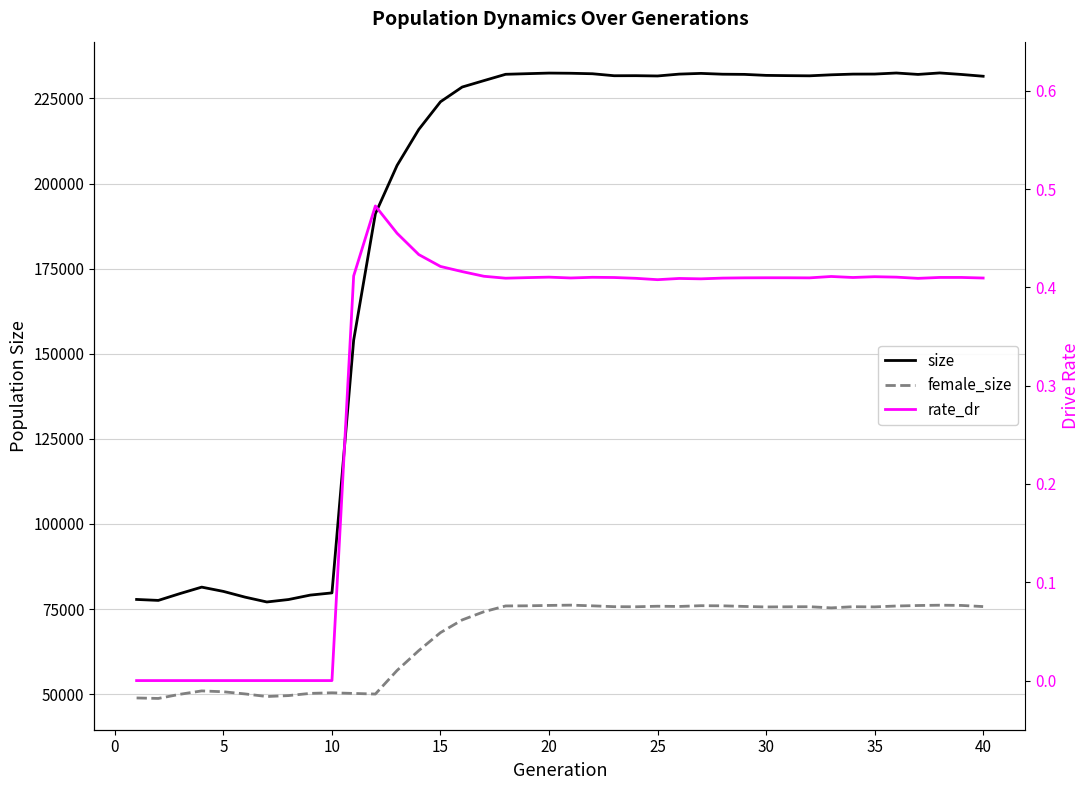

How many values in the female_size series exceed 75668?

19